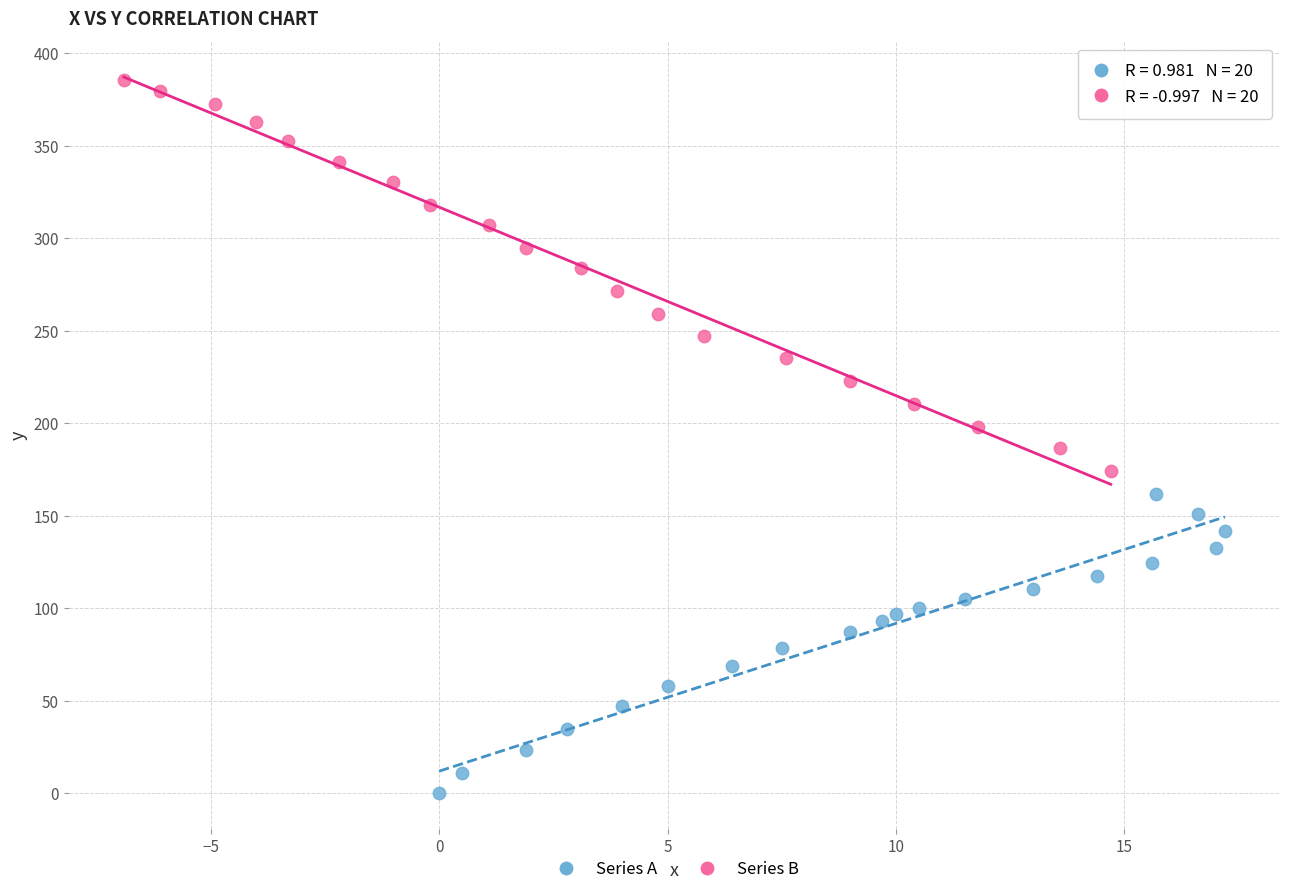

Which series reaches the minimum Y coordinate?

Series A